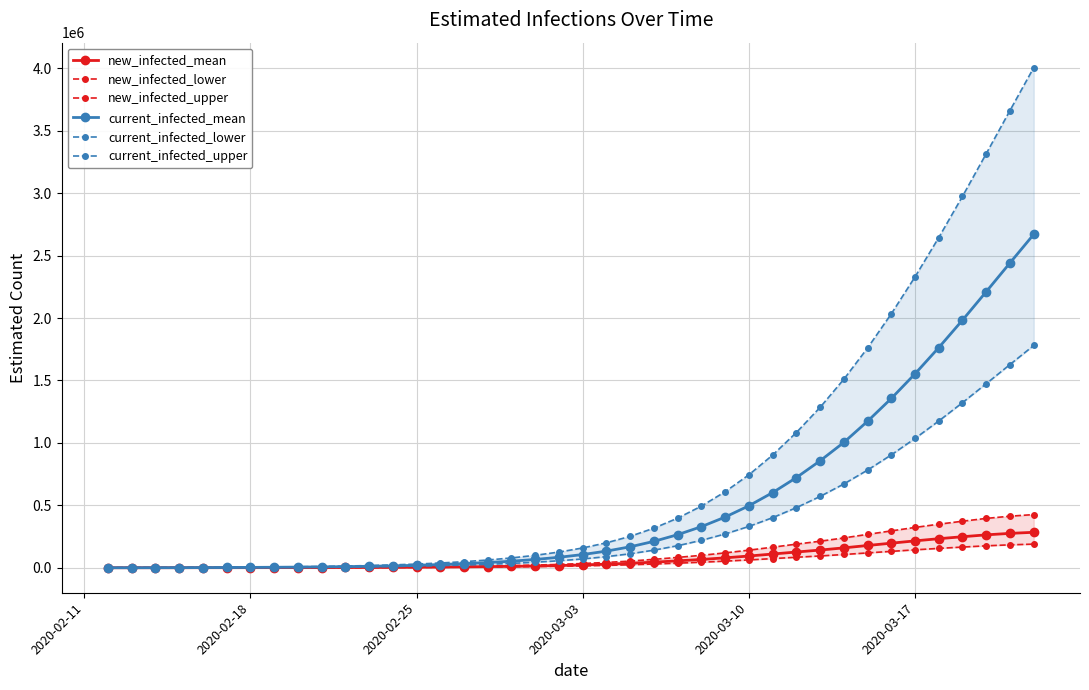

True or false: current_infected_upper and current_infected_mean intersect in this chart.

False